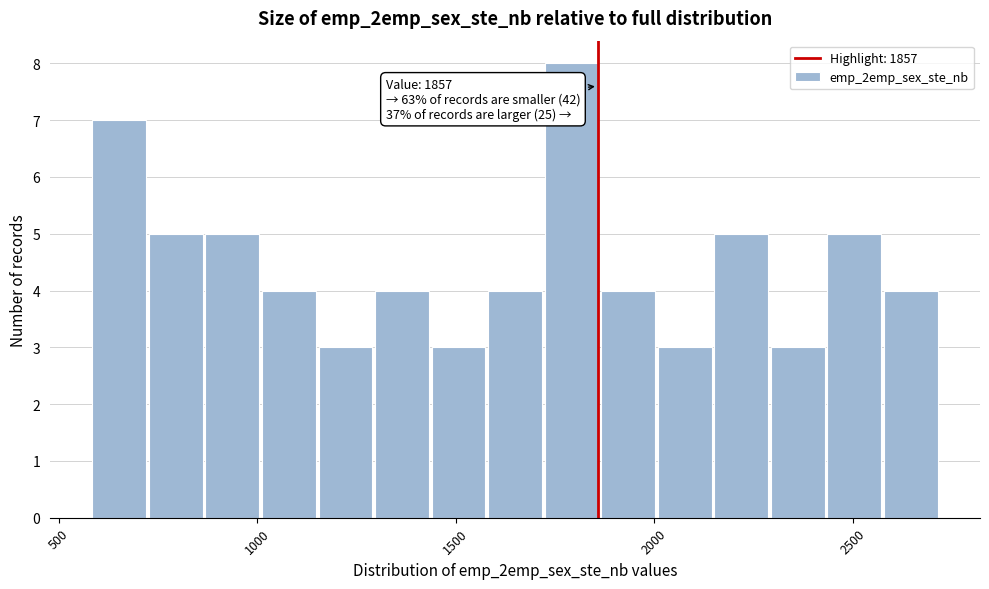

Around what value on the x-axis is the tallest bar? Give the approximate position of its centre, as read against the axis.

1800